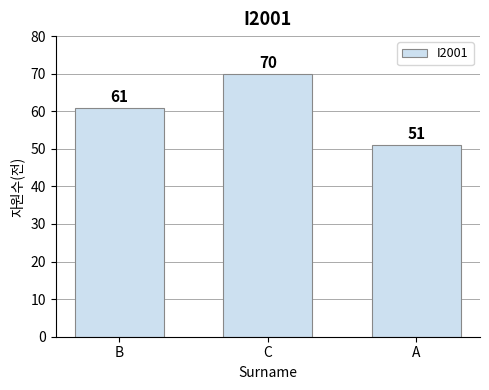

List the labels in order of value, smallest first.

A, B, C